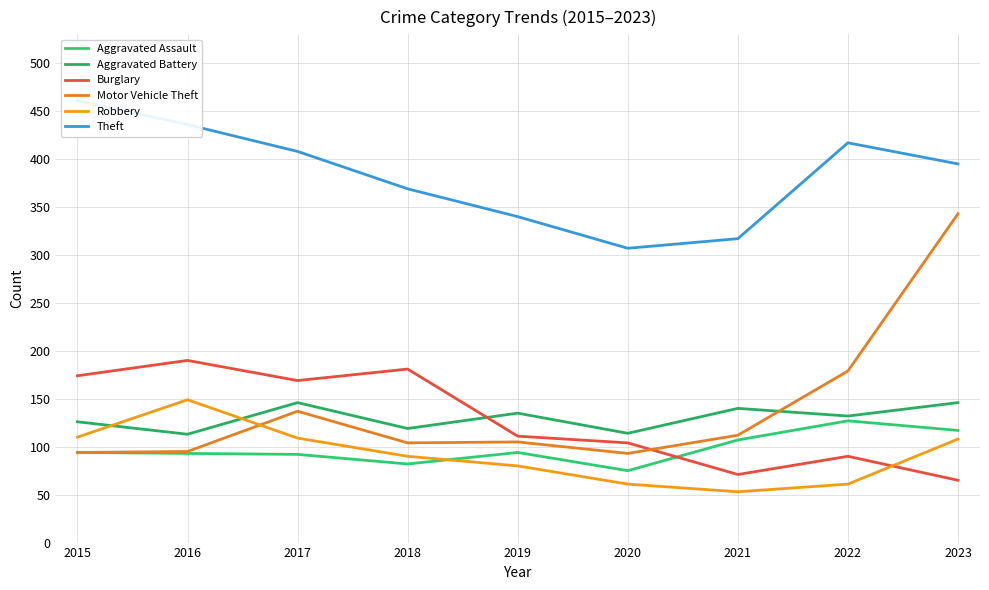

Reading left to right, what are all the values shown in this chart?

Aggravated Assault: 2015=94	2016=93	2017=92	2018=82	2019=94	2020=75	2021=107	2022=127	2023=117
Aggravated Battery: 2015=126	2016=113	2017=146	2018=119	2019=135	2020=114	2021=140	2022=132	2023=146
Burglary: 2015=174	2016=190	2017=169	2018=181	2019=111	2020=104	2021=71	2022=90	2023=65
Motor Vehicle Theft: 2015=94	2016=95	2017=137	2018=104	2019=105	2020=93	2021=112	2022=179	2023=343
Robbery: 2015=110	2016=149	2017=109	2018=90	2019=80	2020=61	2021=53	2022=61	2023=108
Theft: 2015=461	2016=436	2017=408	2018=369	2019=340	2020=307	2021=317	2022=417	2023=395